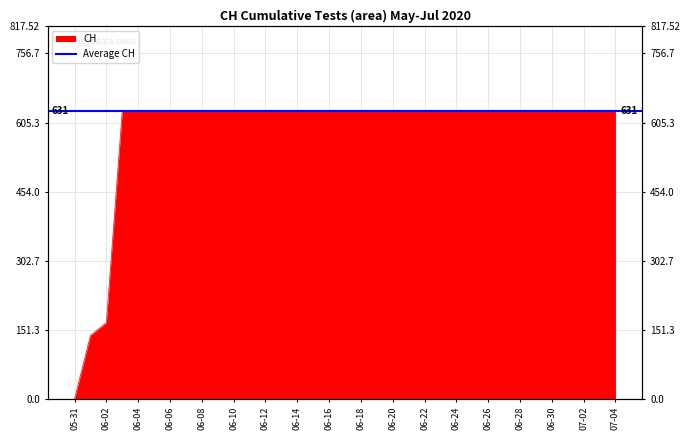

Reading left to right, transcribe all the data shown in this chart.

0	139	167	631	631	631	631	631	631	631	631	631	631	631	631	631	631	631	631	631	631	631	631	631	631	631	631	631	631	631	631	631	631	631	631